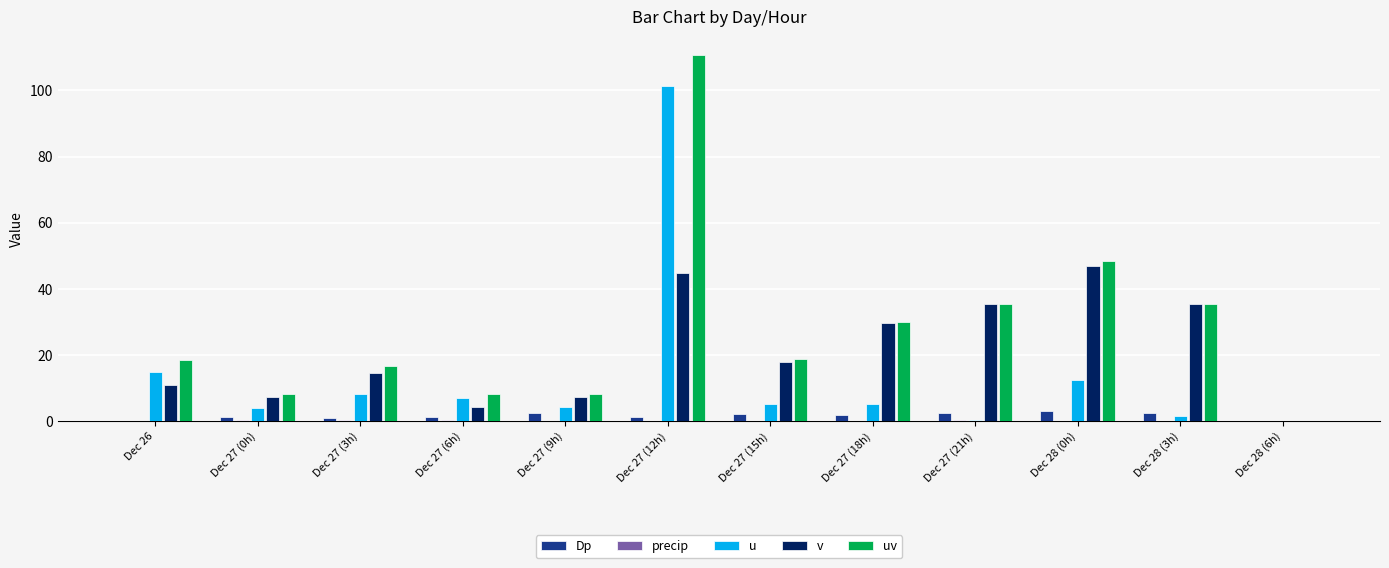

How many positive values does the v series have?

11